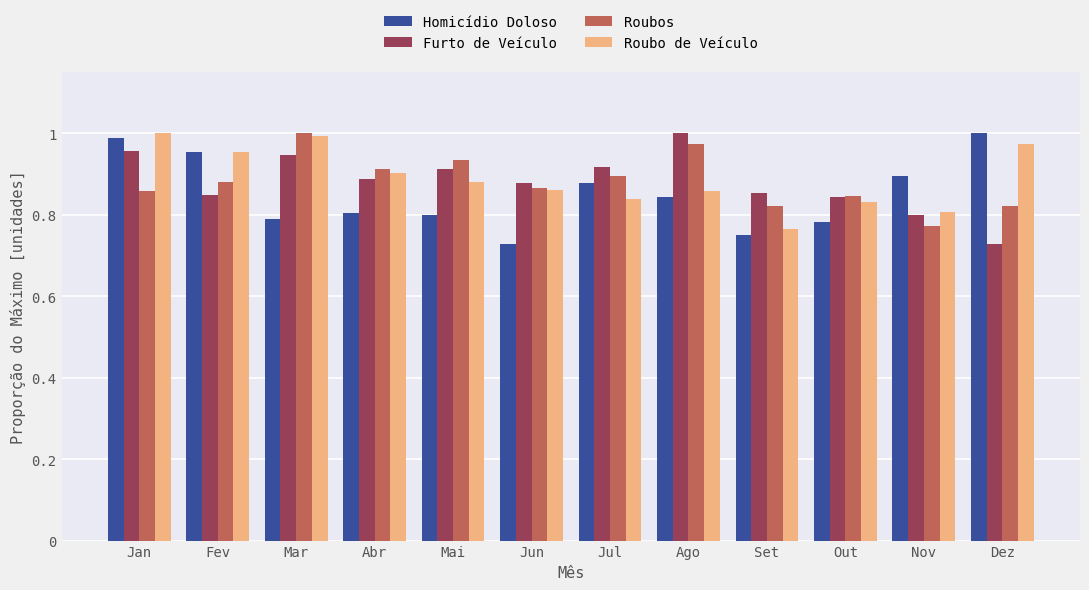

How many groups of bars are there?

12